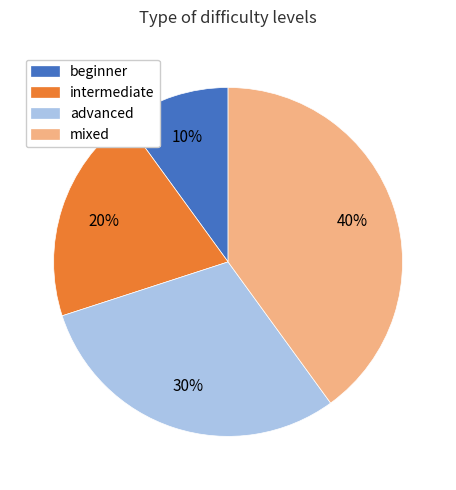

Between intermediate and advanced, which is larger?

advanced